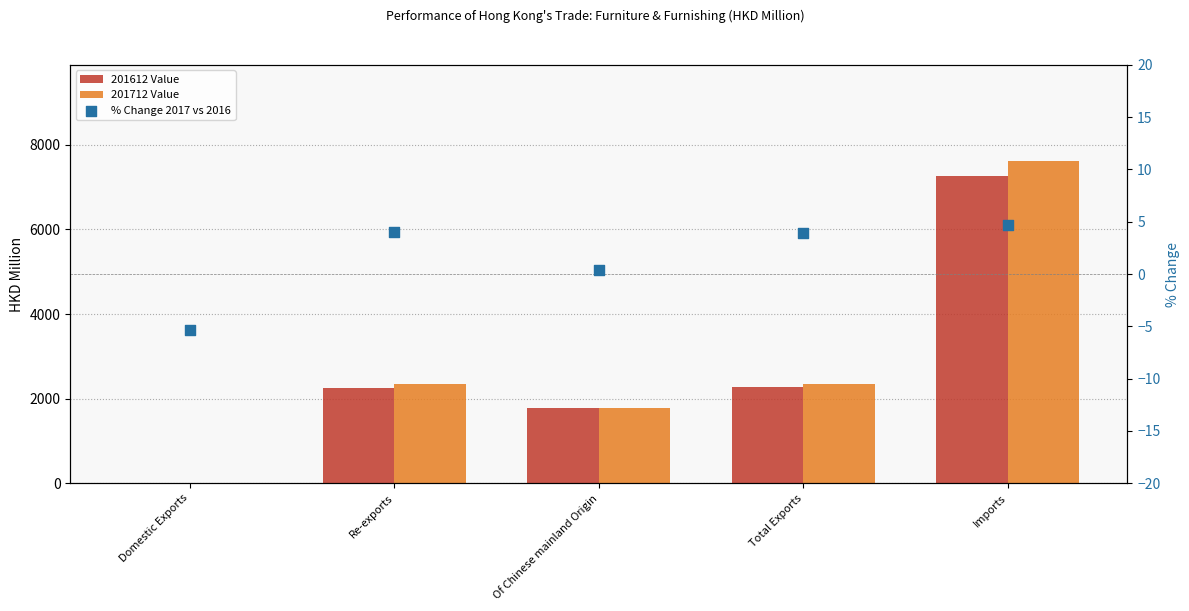

Which series has the widest spread of Y values?

201712 Value